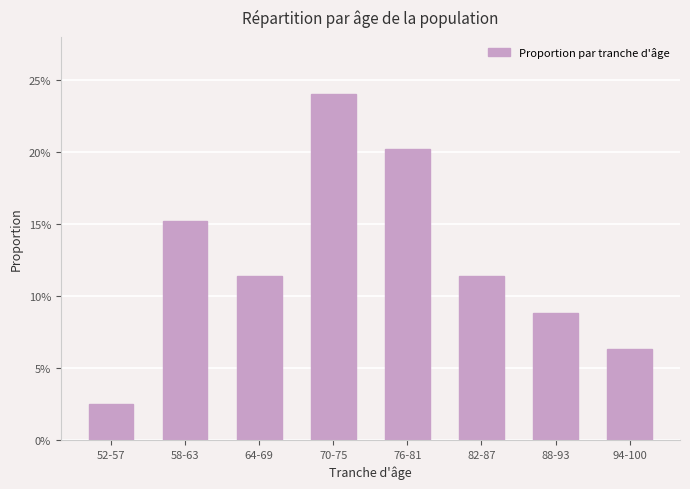

What is the label of the 3rd bar from the right?

82-87